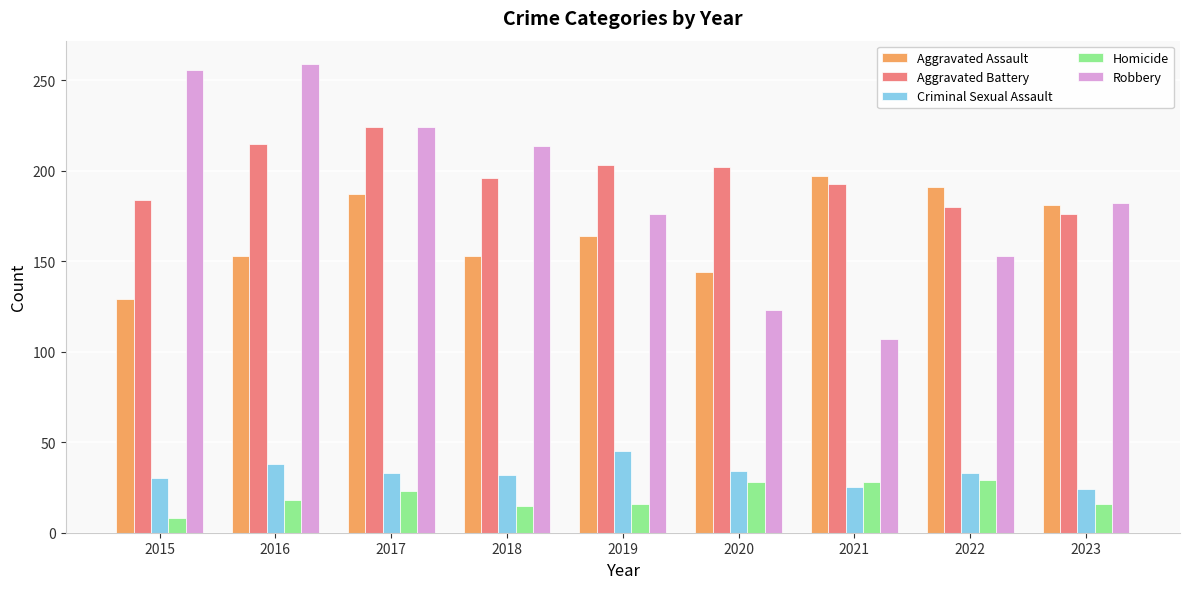

Read the Homicide value at 2016.

18